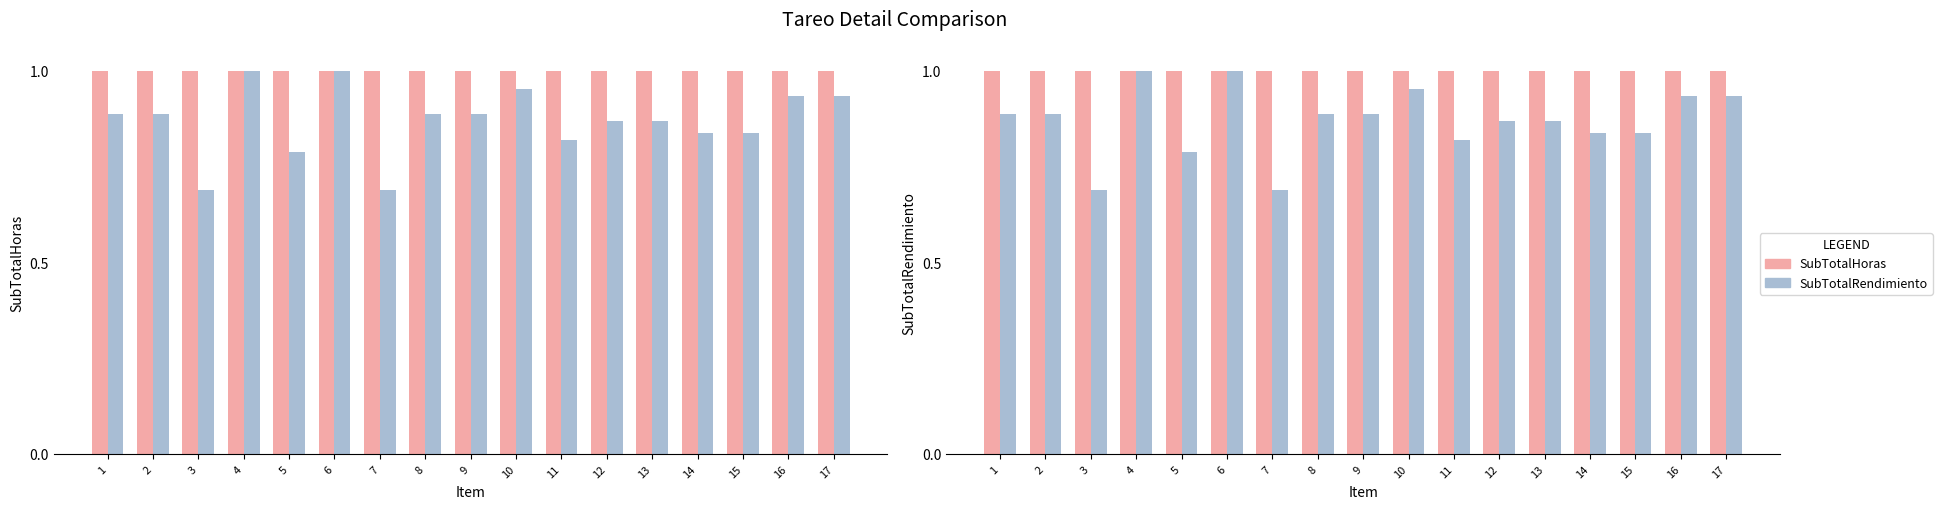

Rank the series by their average value, from highest to lowest.

SubTotalHoras, SubTotalRendimiento